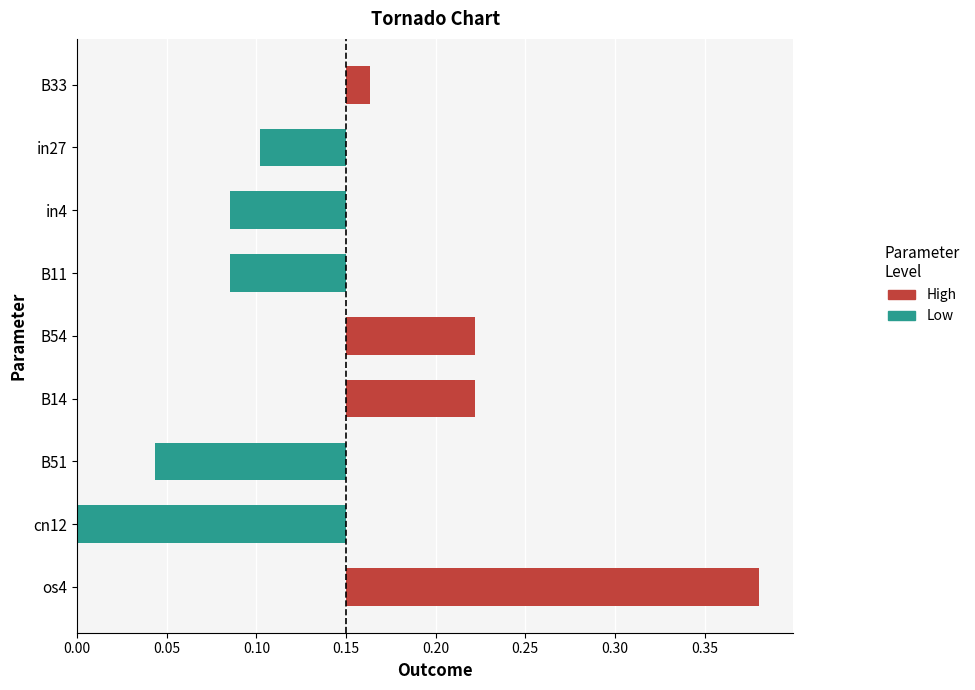

Reading right to left, what are all the values shown in this chart?

High: 0.0	0.0	0.0	0.0	0.1	0.1	0.0	0.0	0.2
Low: 0.0	0.0	0.1	0.1	0.0	0.0	0.1	0.1	0.0